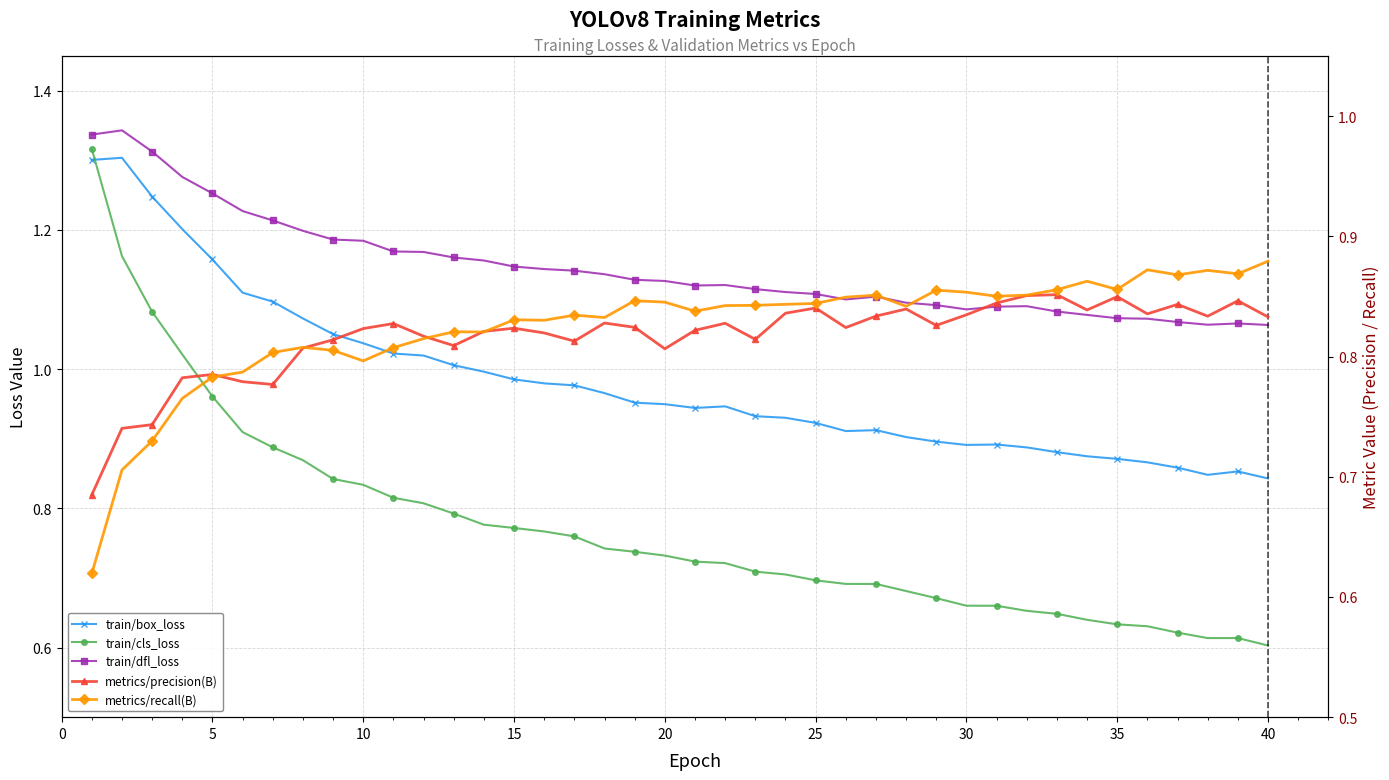

True or false: metrics/precision(B) has a value of 1.1 at 30.

False